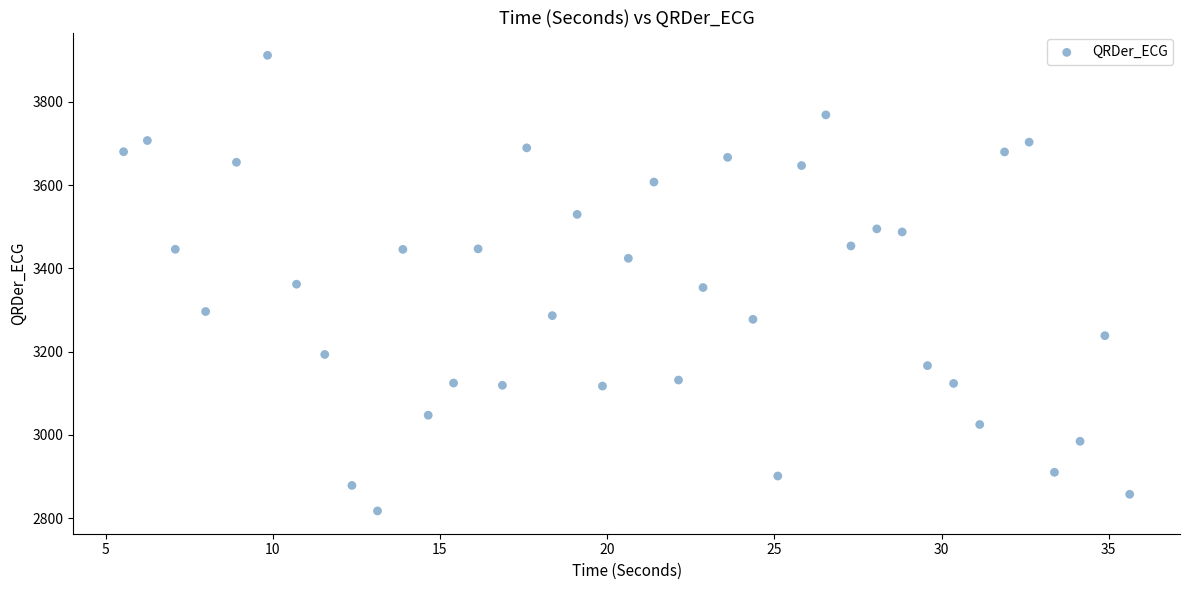

What is the range of X values (max minus min)?

30.1